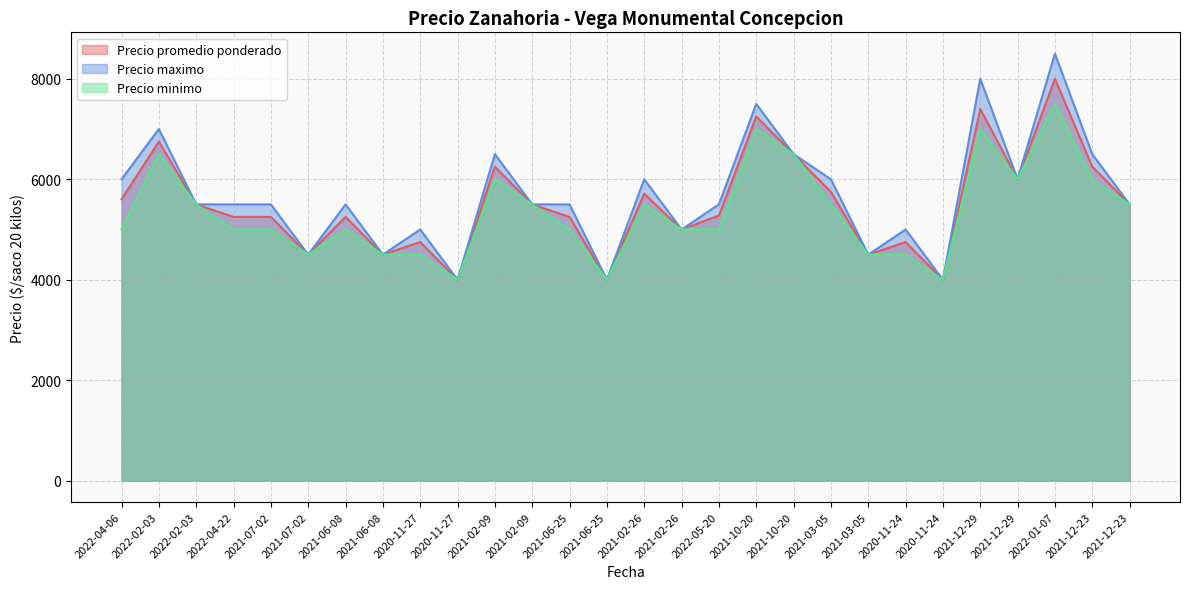

Which category has the lowest value across all series?

2020-11-27